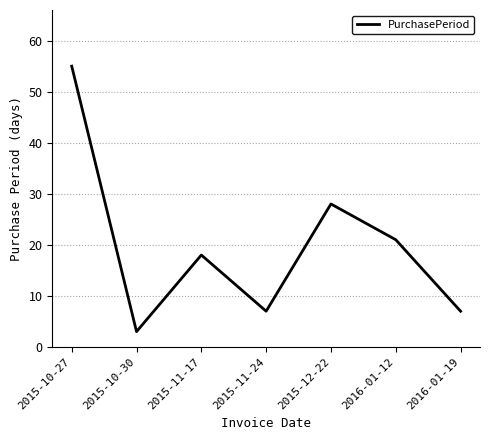

Reading left to right, list all the values displayed in this chart.

55	3	18	7	28	21	7